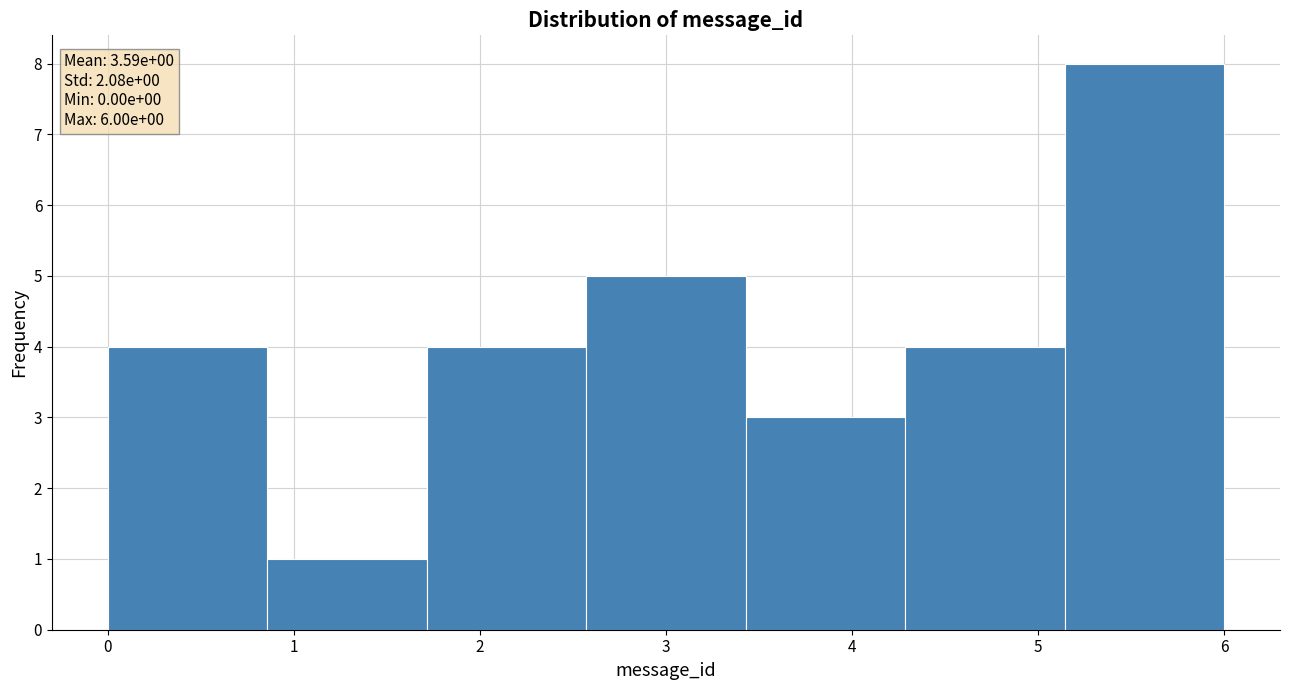

Over which range of the x-axis is the bar tallest?

5.1 to 6.0